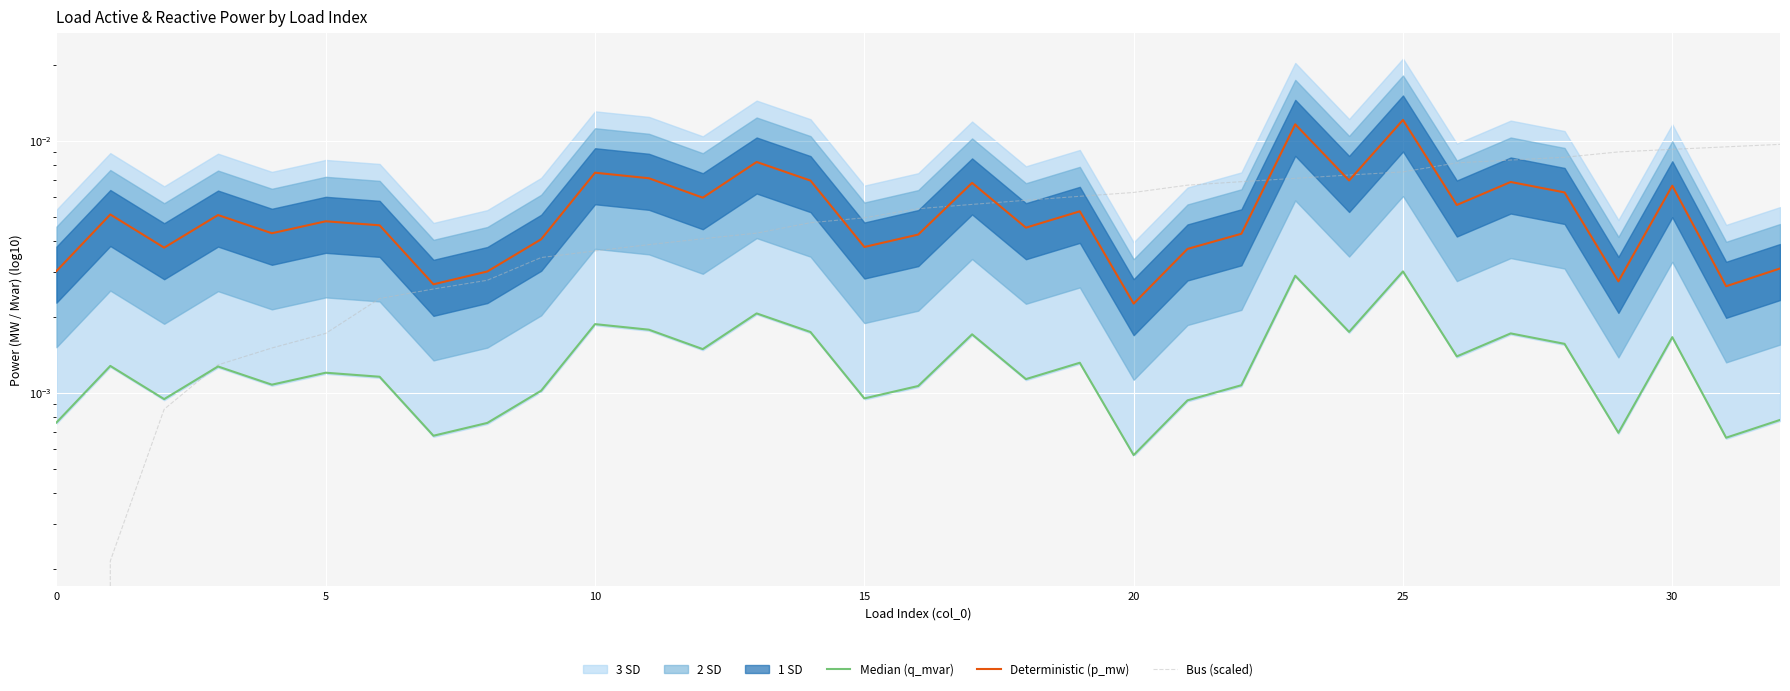

Which series has the largest range (max minus min)?

Deterministic (p_mw)